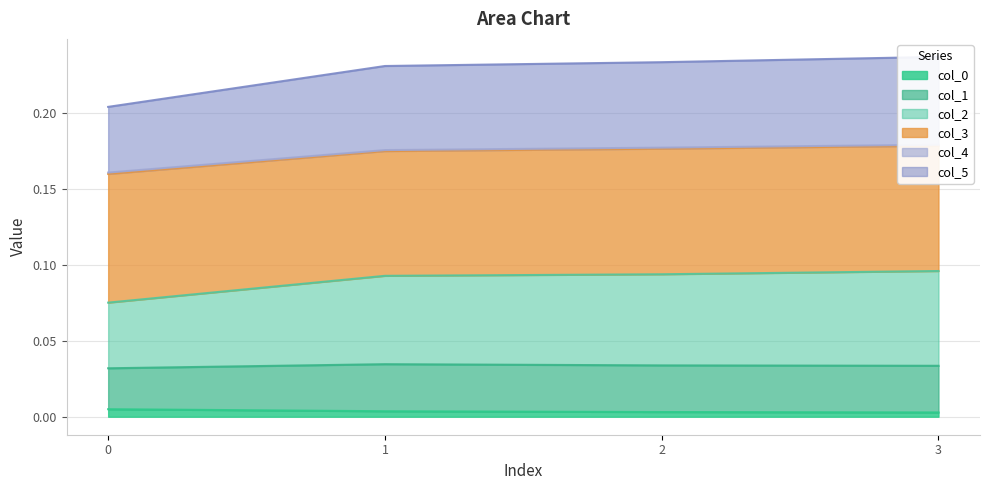

The col_5 series shows 0.2 at 2. True or false?

True